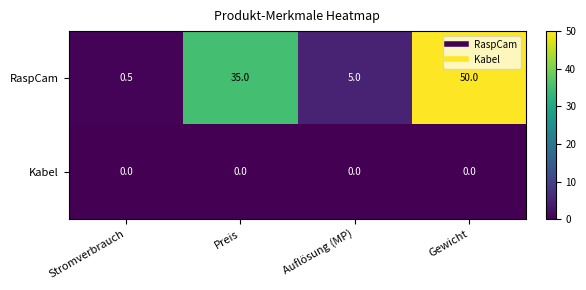

How many series are shown in this chart?

2